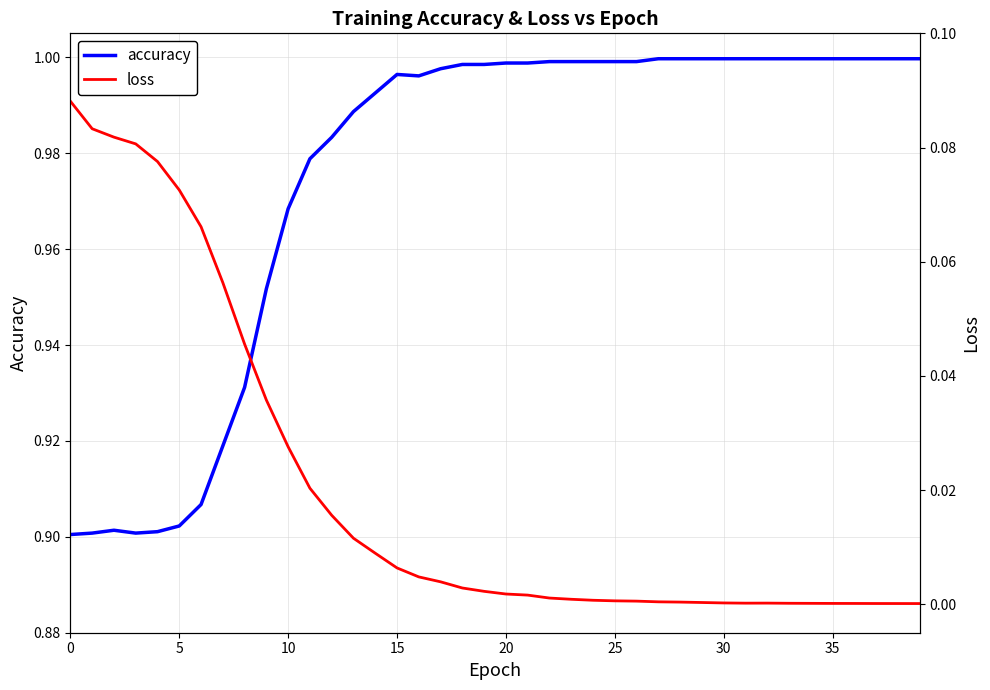

Rank the series by their maximum value, from highest to lowest.

accuracy, loss